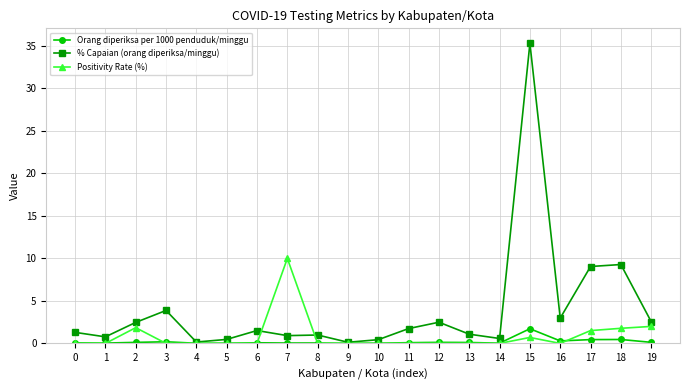

Which series changed the most between 9 and 18?

% Capaian (orang diperiksa/minggu)